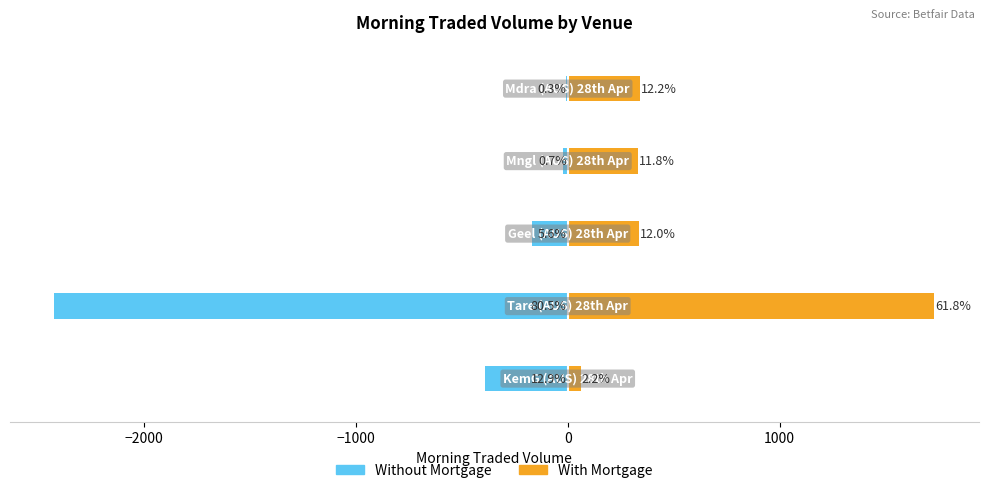

Which series has the largest total across all categories?

With Mortgage